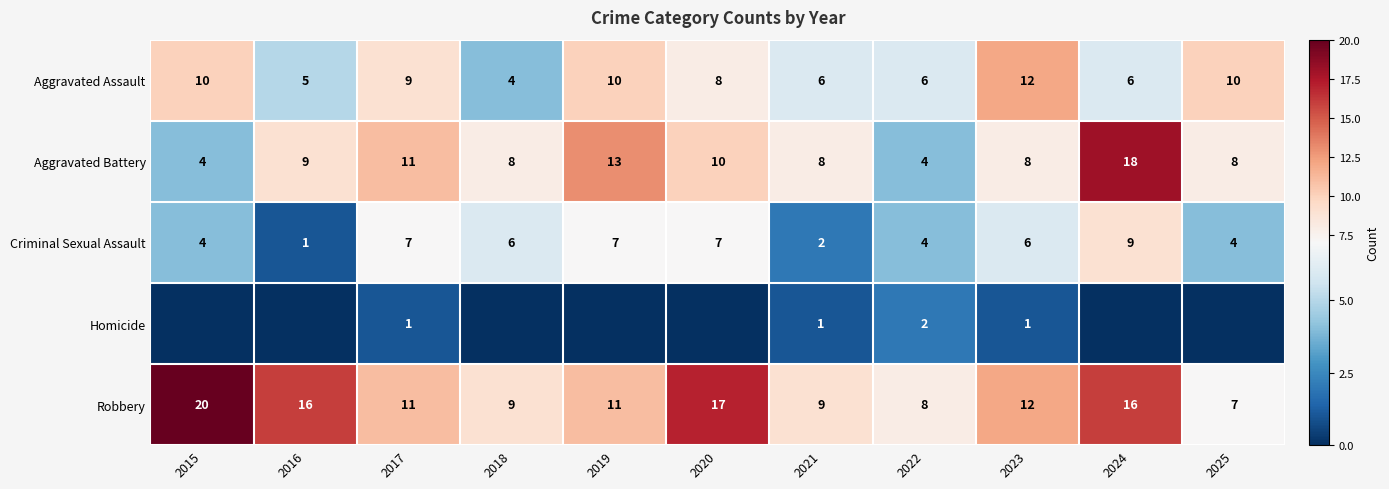

What is the maximum value shown in the chart?

20